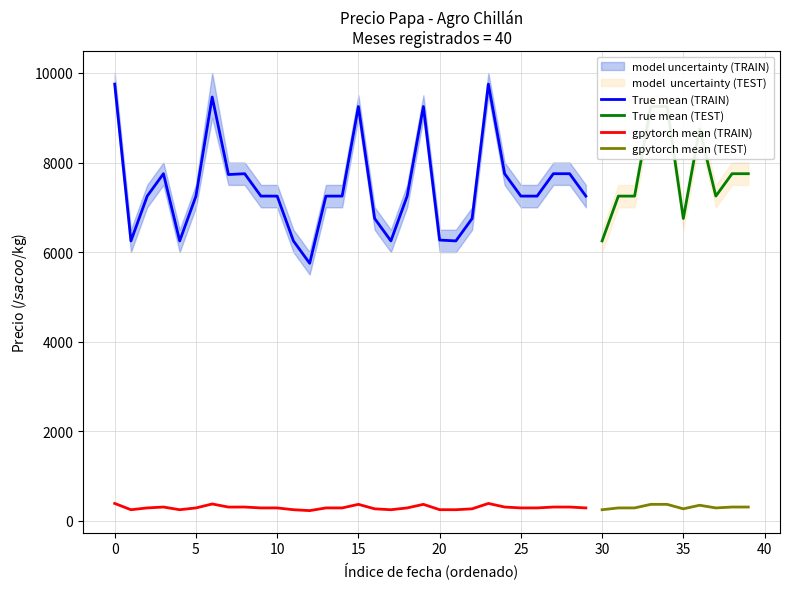

True or false: Precio maximo has more than 2 points higher than both neighbors.

True